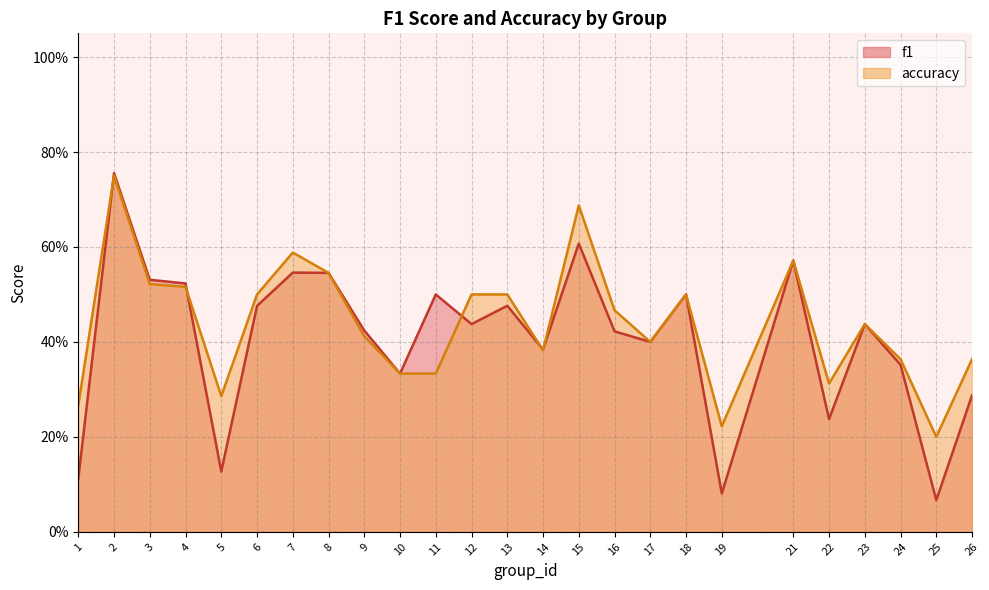

After their last crossing, which series has the higher values: accuracy or f1?

accuracy